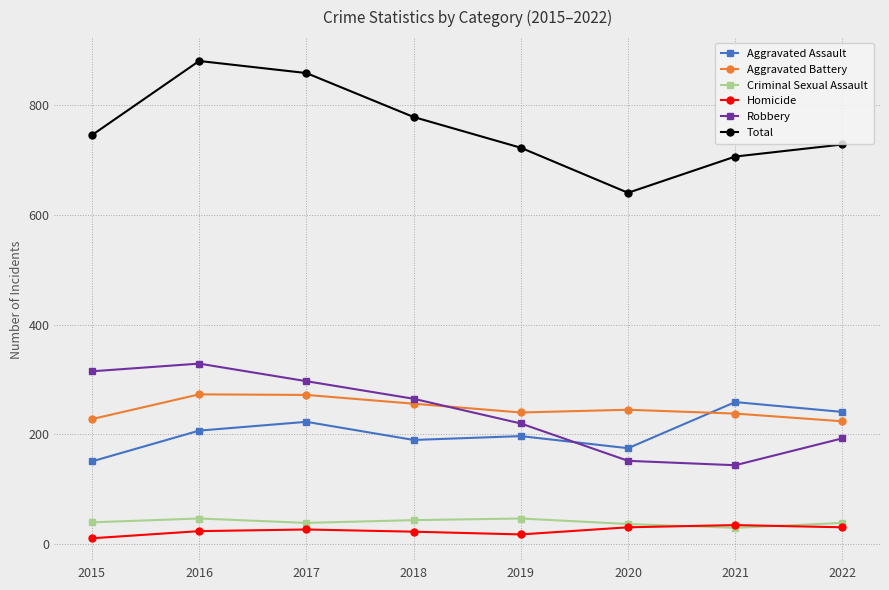

Rank the series by their maximum value, from lowest to highest.

Homicide, Criminal Sexual Assault, Aggravated Assault, Aggravated Battery, Robbery, Total